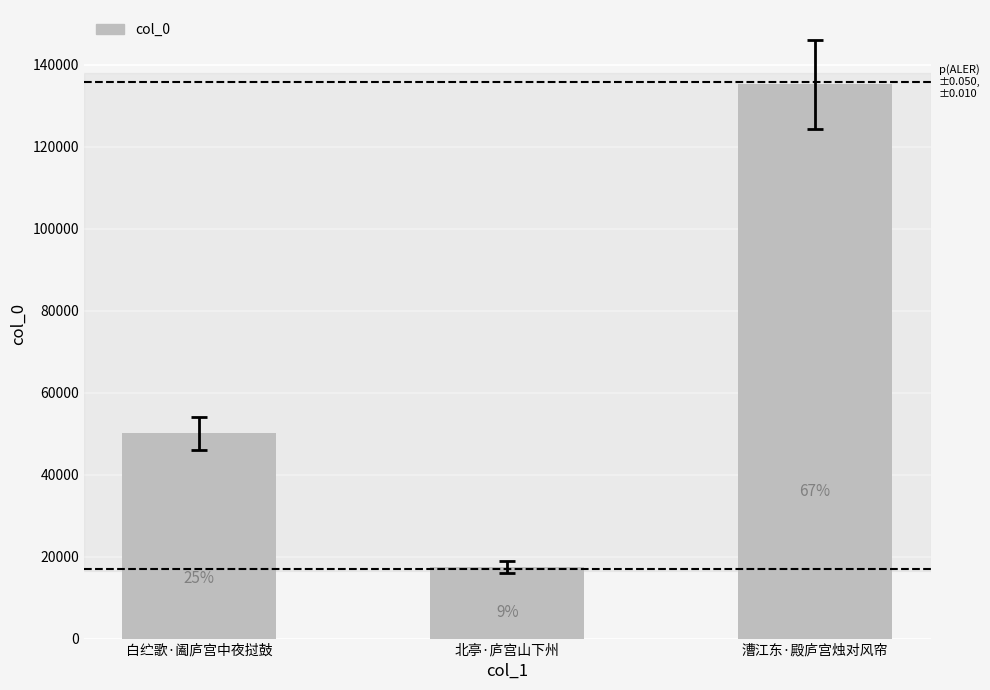

Which label corresponds to the smallest value in the chart?

北亭·庐宫山下州